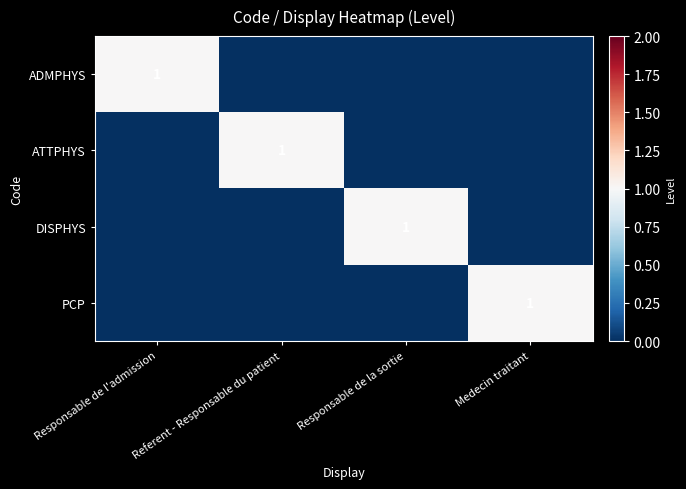

How many values in ATTPHYS are above zero?

1